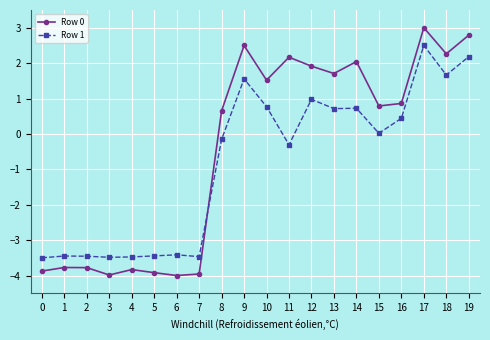

What is the total value across all series at 12?

2.9